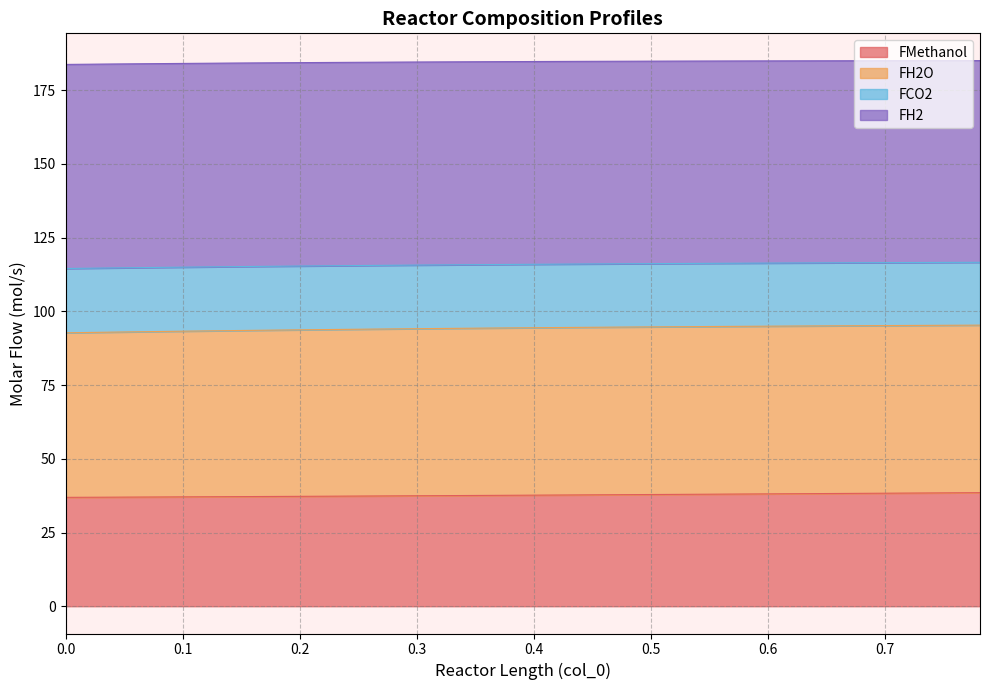

What is the highest value of the FMethanol series?

38.5